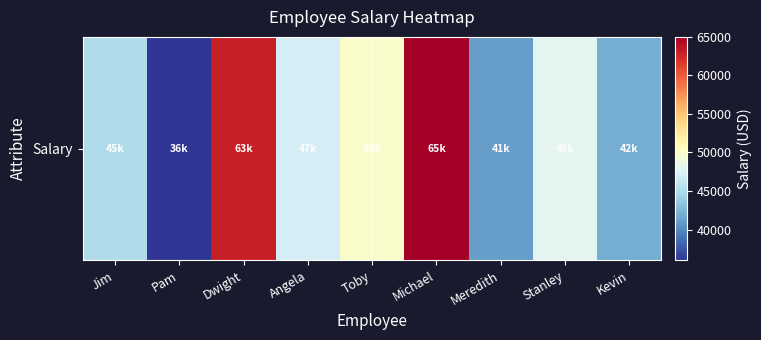

What is the difference between the maximum and minimum values?

29000